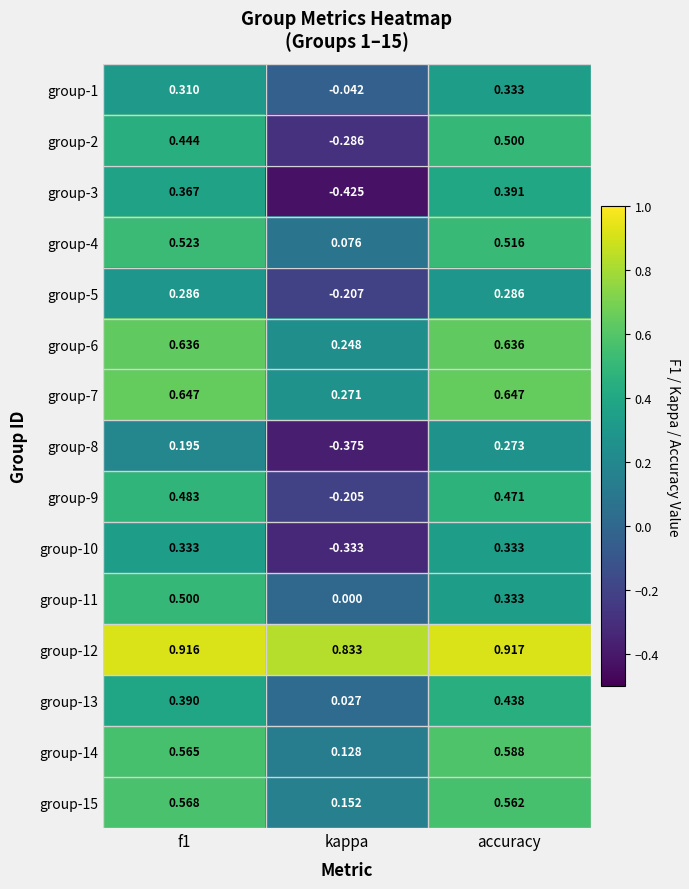

How many series are shown in this chart?

15